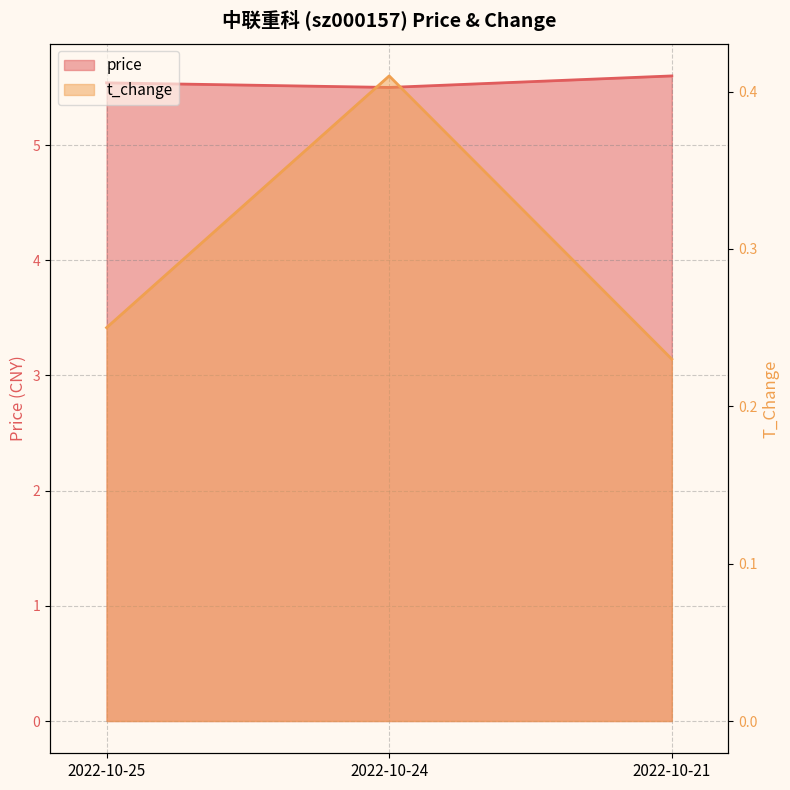

What is the value of the price point at the 2nd from the left?

5.5